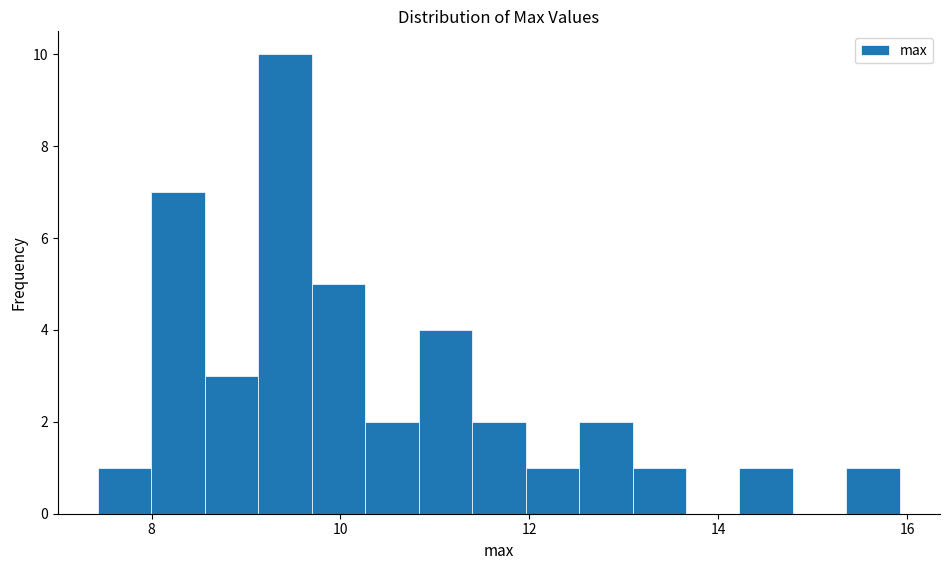

Around what value on the x-axis is the tallest bar? Give the approximate position of its centre, as read against the axis.

9.4